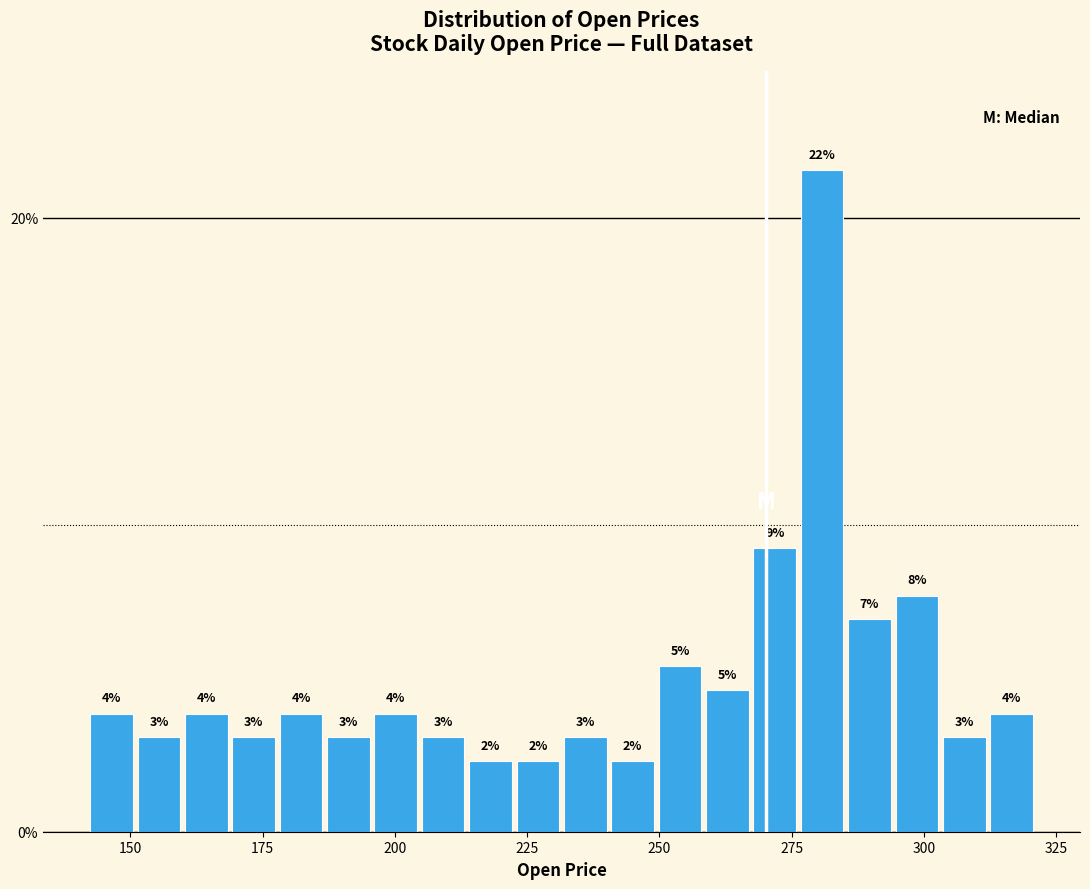

Around what value on the x-axis is the tallest bar? Give the approximate position of its centre, as read against the axis.

280